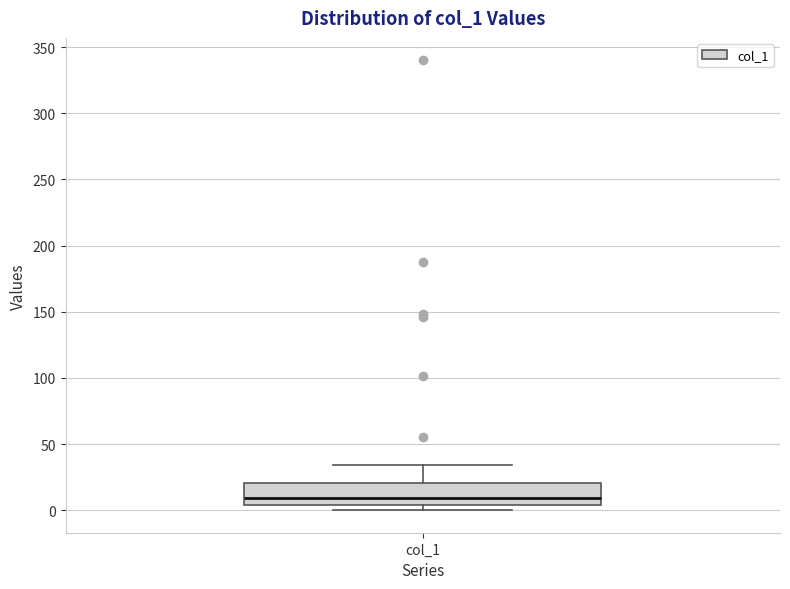

Where does the upper whisker of the box for col_1 end on the y-axis? The values are not printed on the chart, so give them approximately, as read against the axis.

35